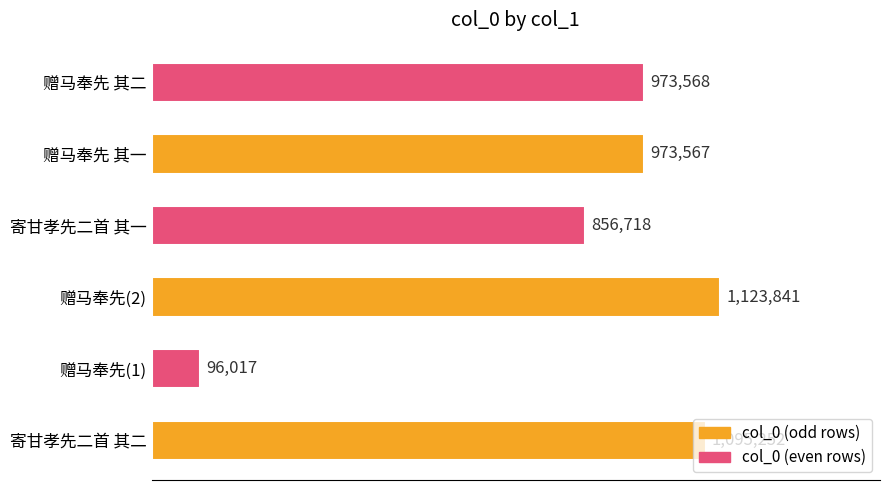

List the labels in order of value, smallest first.

赠马奉先(1), 寄甘孝先二首 其一, 赠马奉先 其一, 赠马奉先 其二, 寄甘孝先二首 其二, 赠马奉先(2)